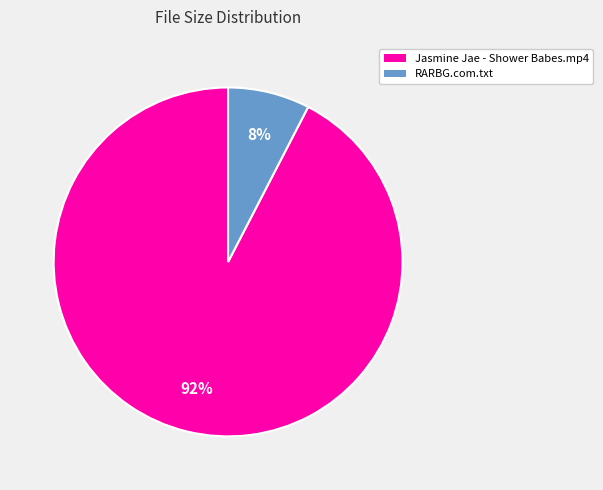

Is it true that Jasmine Jae - Shower Babes.mp4 is 86% of the pie?

False